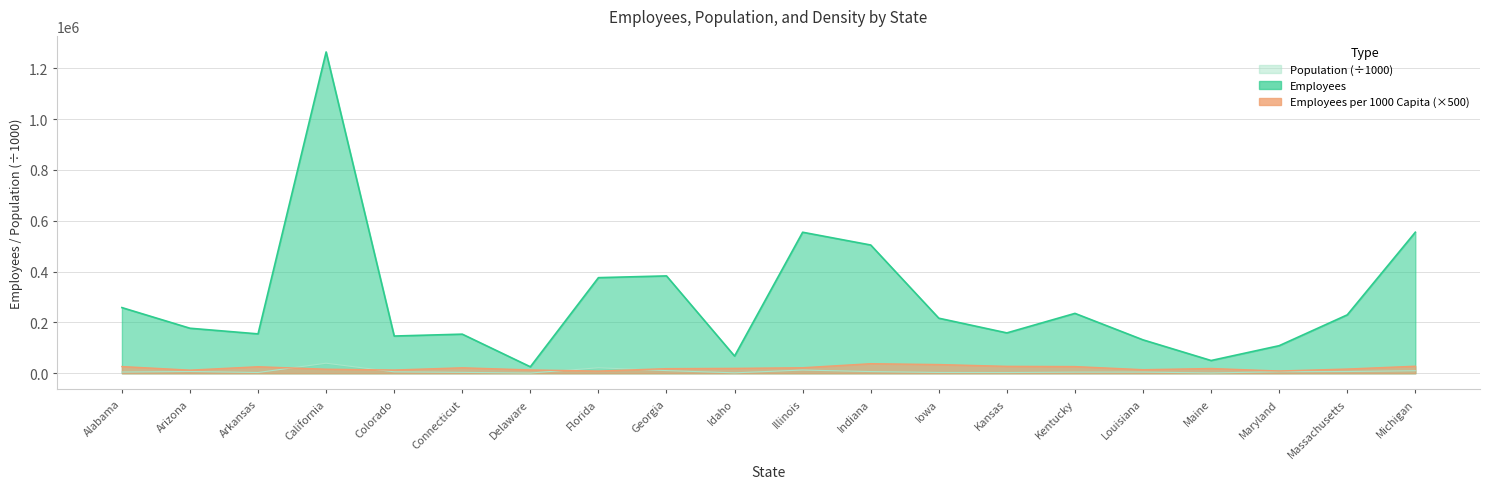

The value of Population at Arkansas is 3013.8. True or false?

True